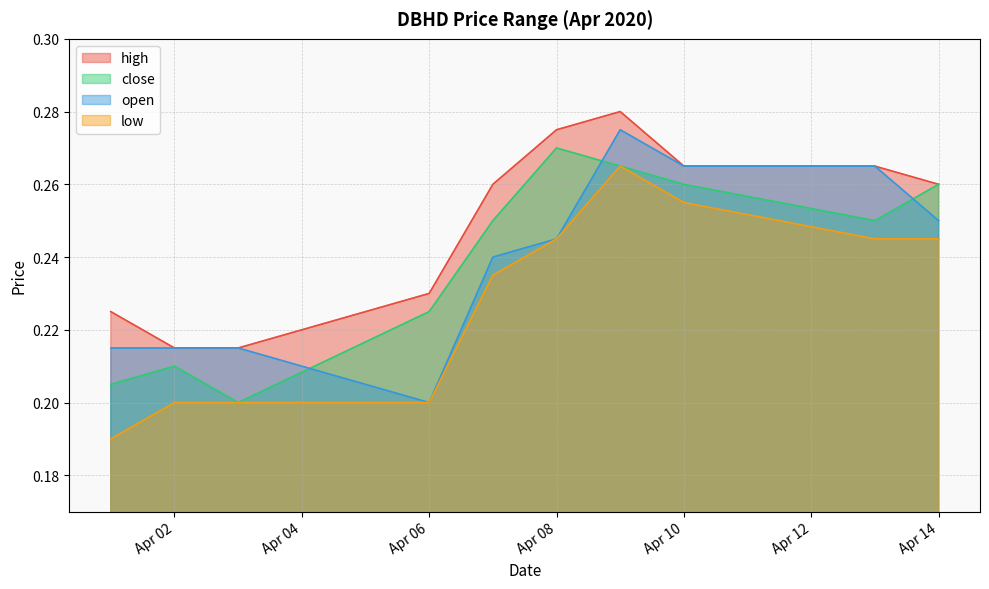

What is the smallest value displayed?

0.2